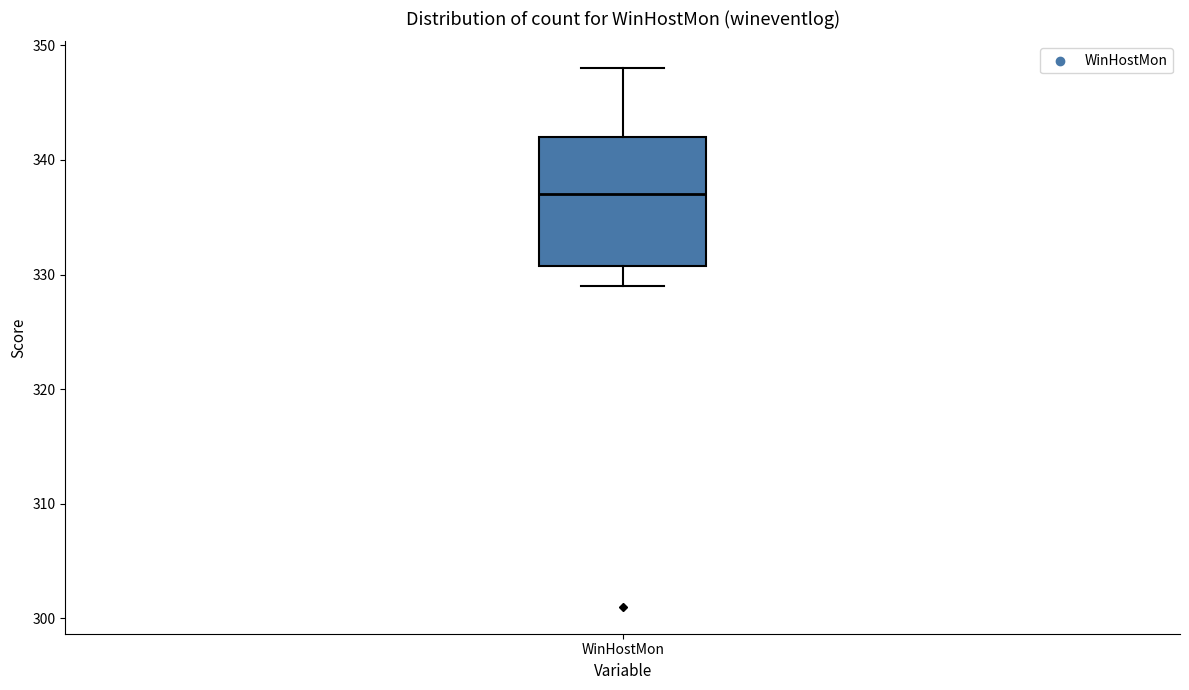

Read this box plot against the y-axis: the position of the median line, the range covered by the box, and the ends of both whiskers. The values are not printed on the chart, so give them approximately, as read against the axis.

median 337, box 331 to 342, whiskers 329 to 348